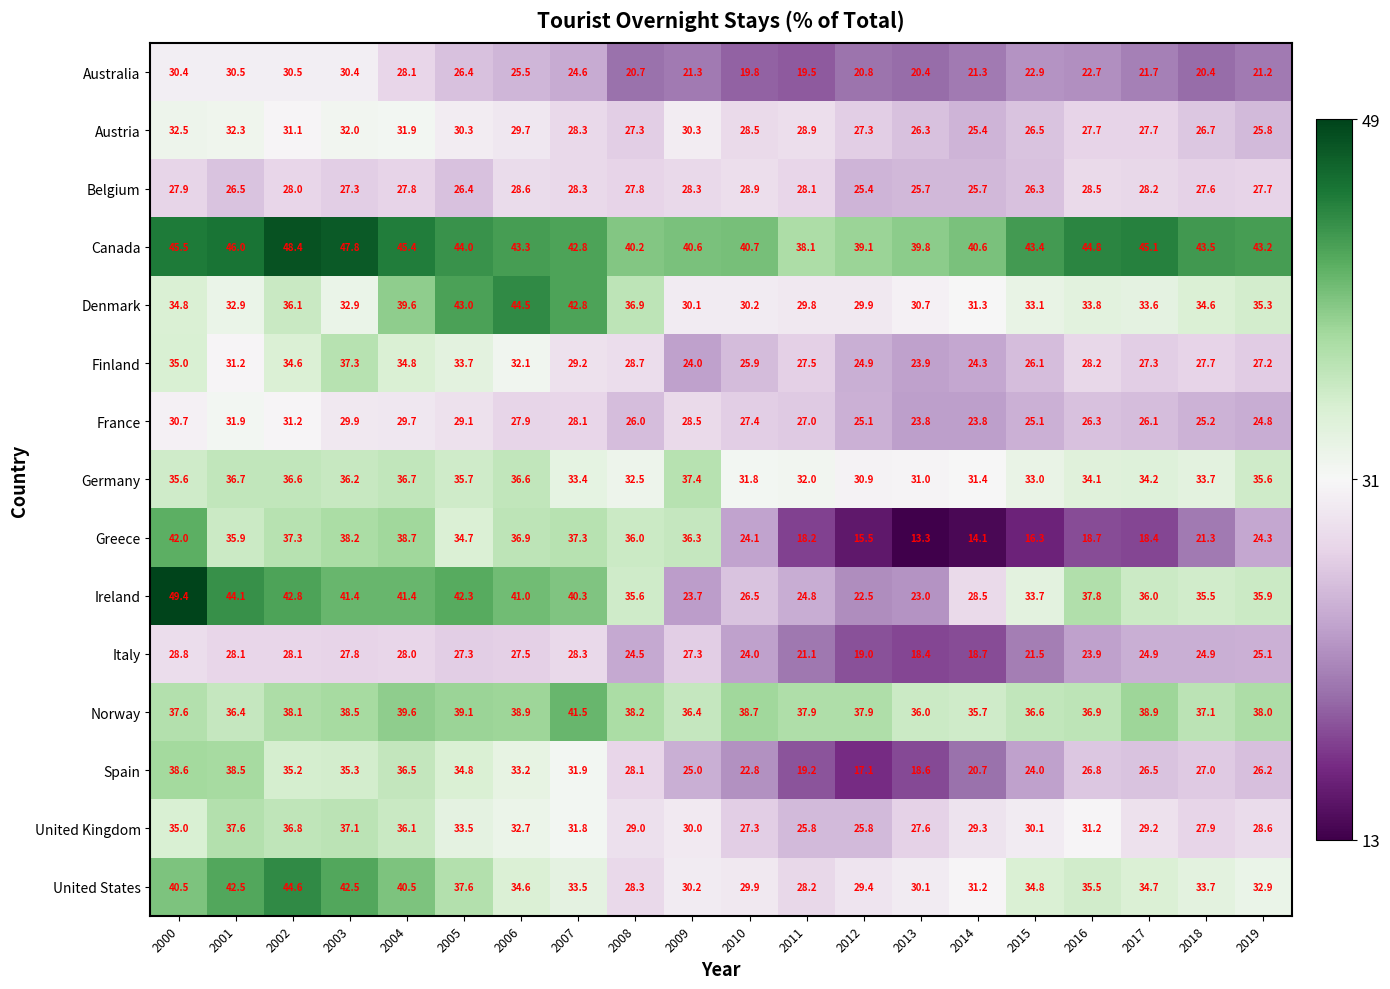

Which label corresponds to the smallest value in the chart?

2013